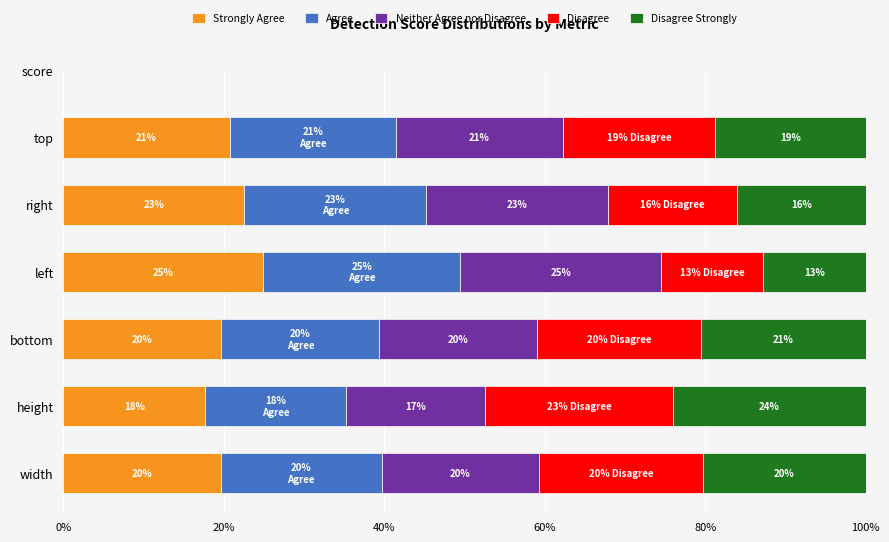

What are all the series names shown in the legend?

Strongly Agree, Agree, Neither Agree nor Disagree, Disagree, Disagree Strongly